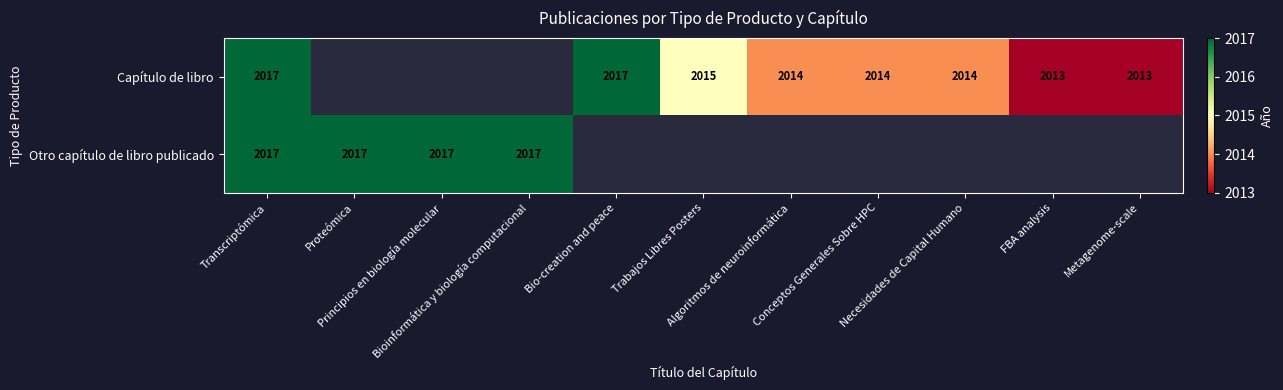

List the series in order of their peak value, highest first.

Capítulo de libro, Otro capítulo de libro publicado